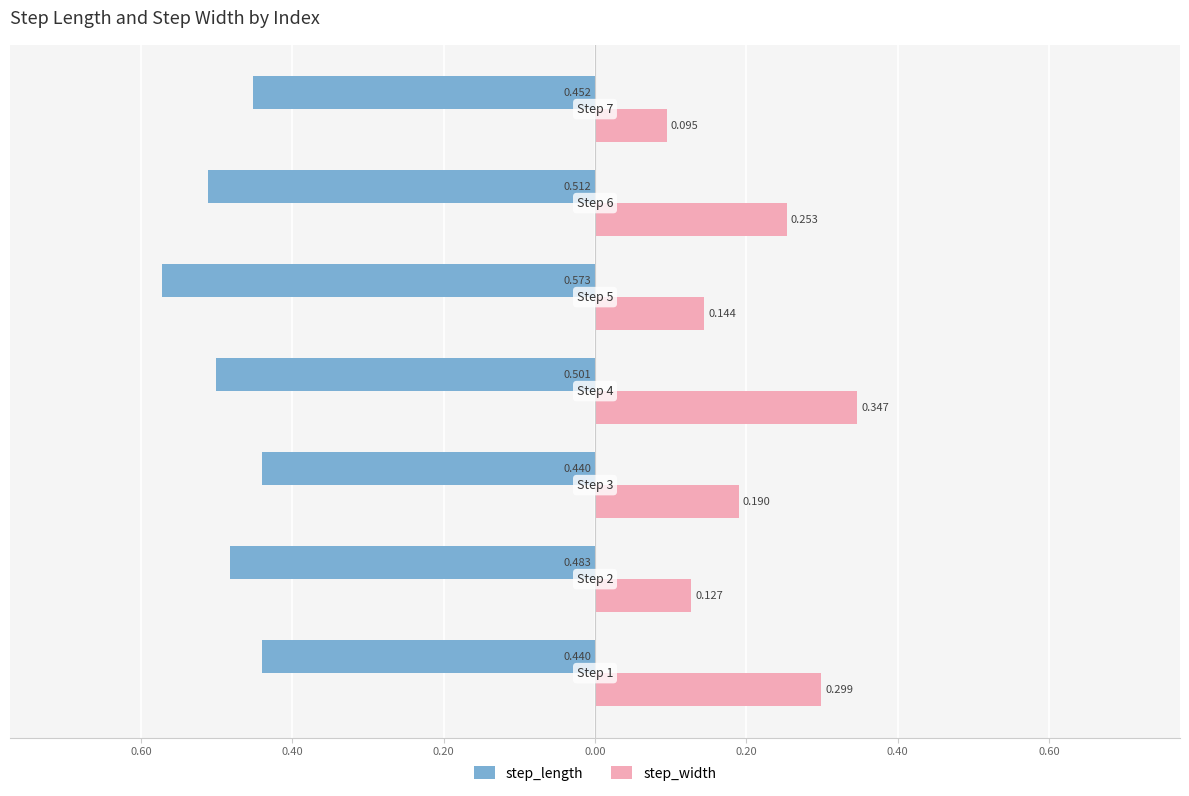

What are all the series names shown in the legend?

step_length, step_width